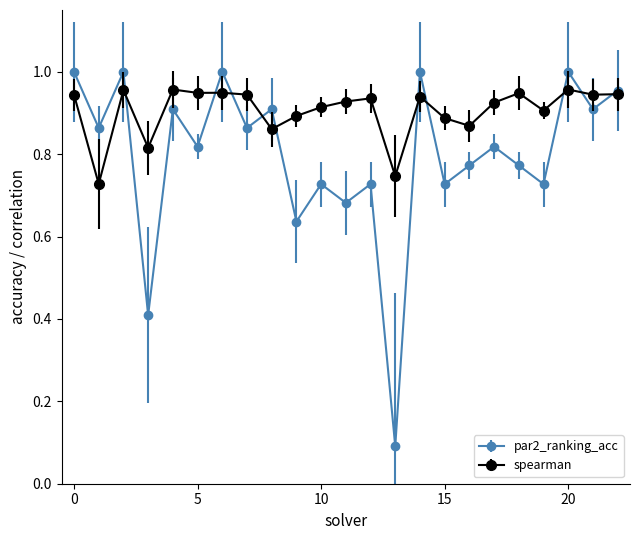

What are all the series names shown in the legend?

par2_ranking_acc, spearman